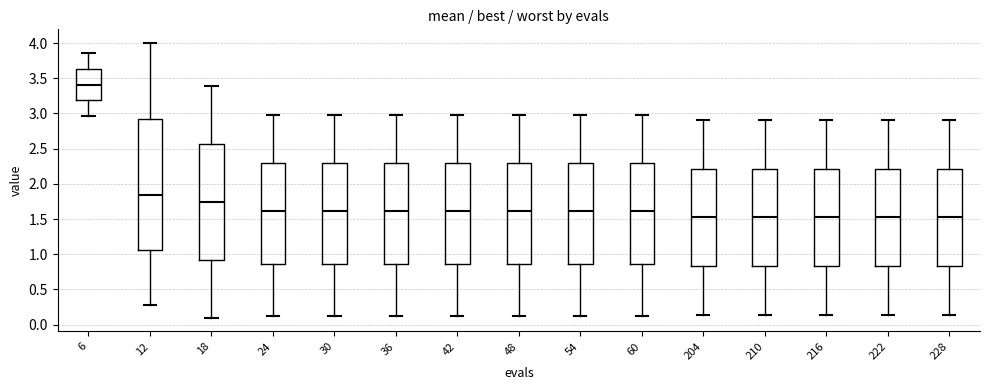

Where is the upper edge of the box at x = 48 on the y-axis? The values are not printed on the chart, so give them approximately, as read against the axis.

2.30